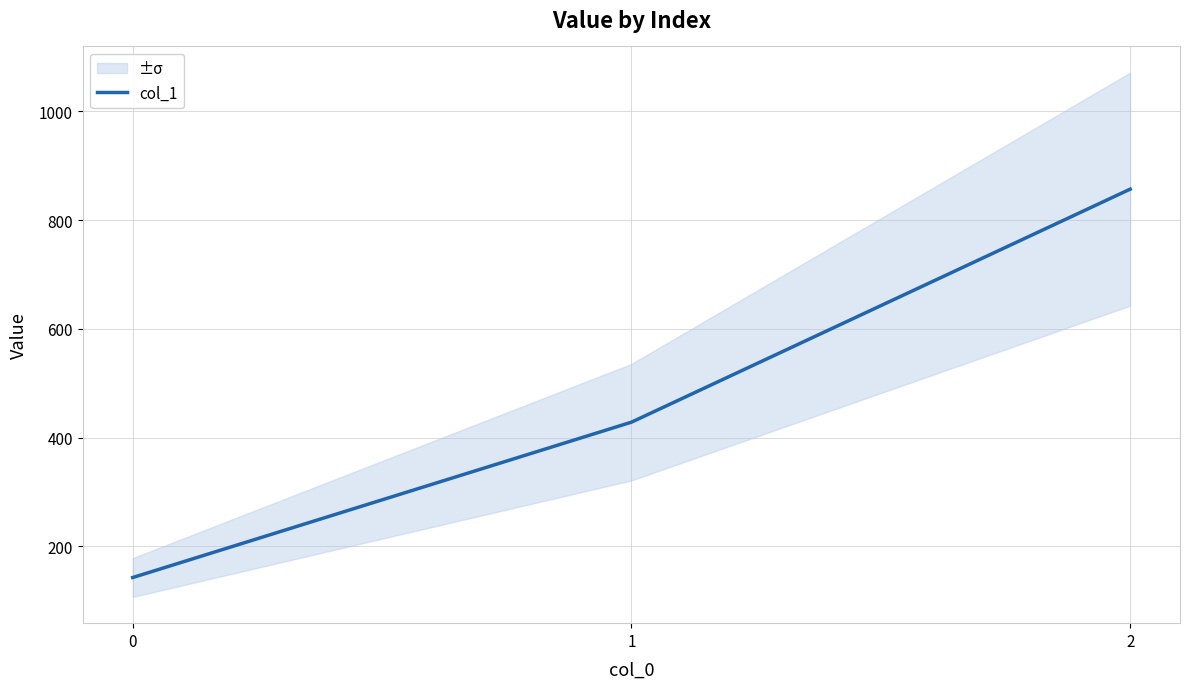

What is the sum of the values at 0 and 1?

571.4